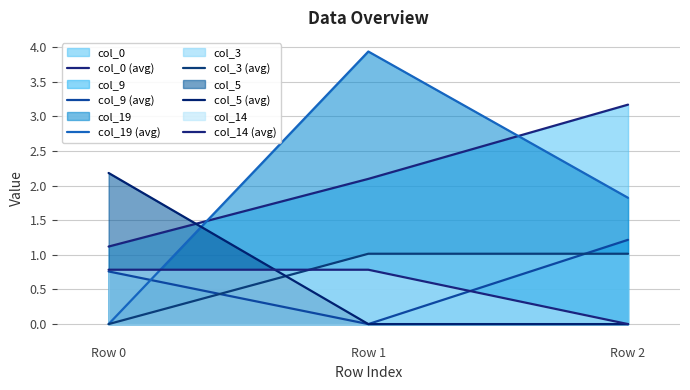

Is the value of col_19 (avg) at Row 1 greater than the value of col_5 (avg) at Row 2?

Yes